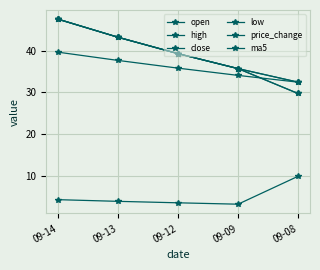

Between 09-12 and 09-08, which is larger?

09-12